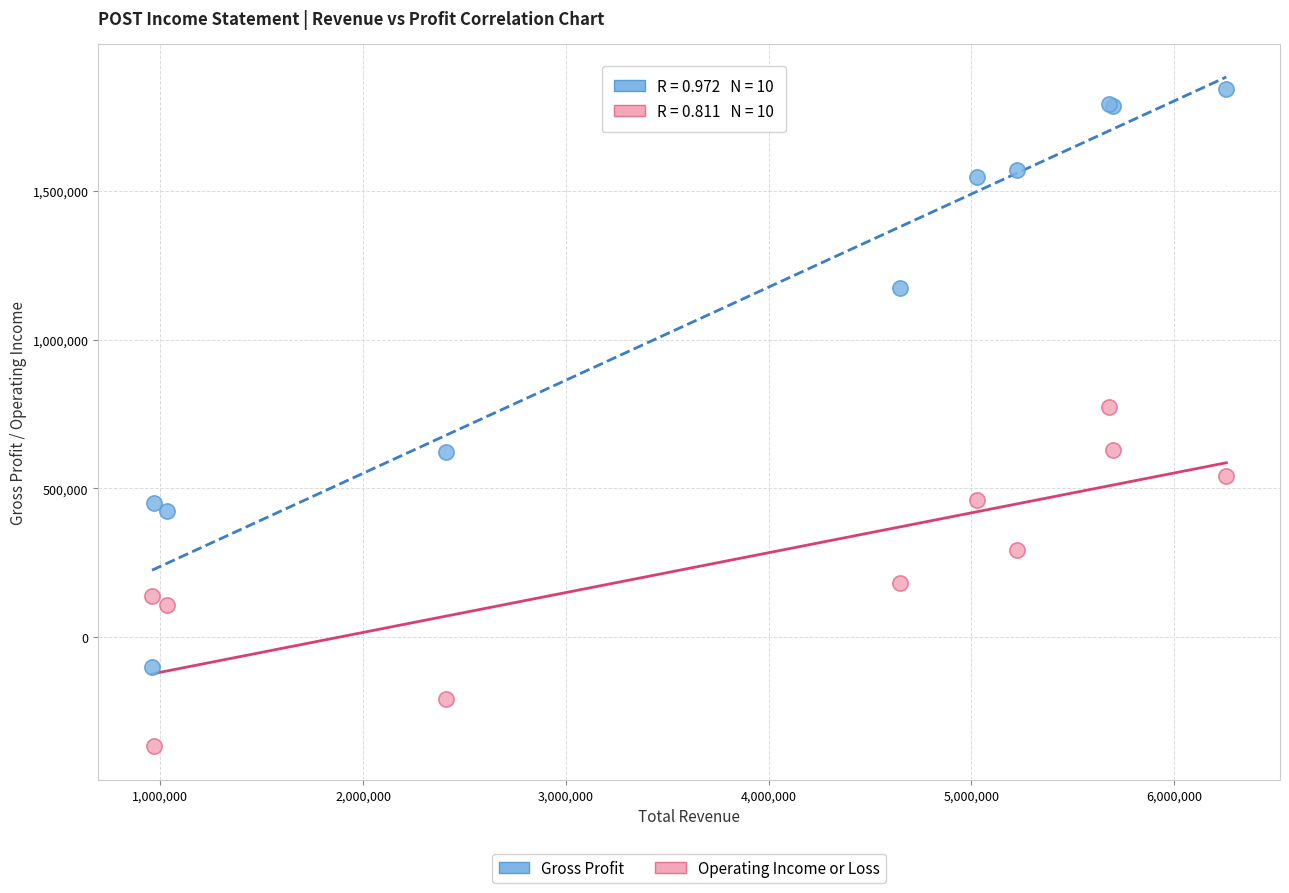

Across all series, what Y value is closest to 738200?

774900